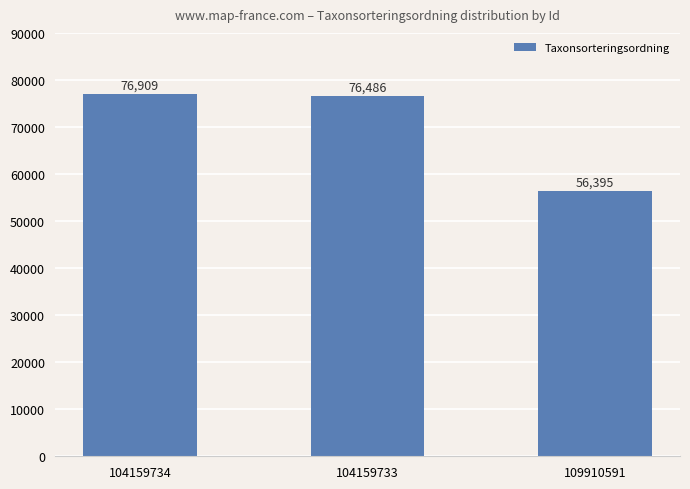

Between 104159733 and 104159734, which is larger?

104159734